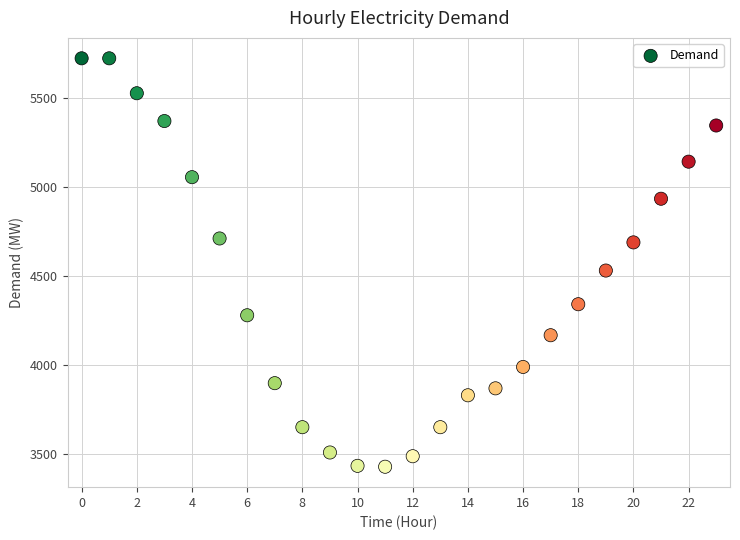

What Y value in the scatter plot is closest to 4574?

4529